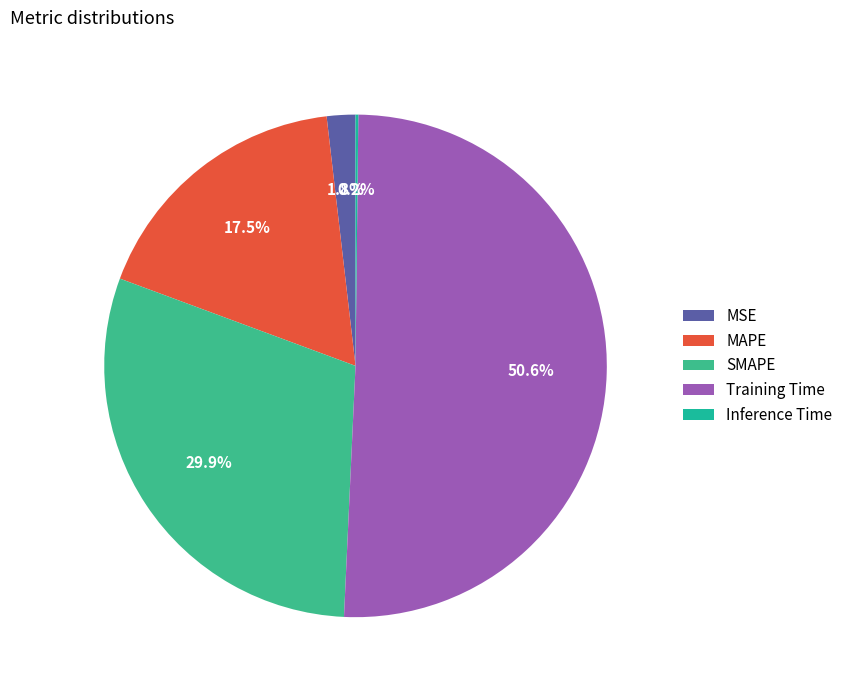

Is it true that Inference Time is 0% of the pie?

True